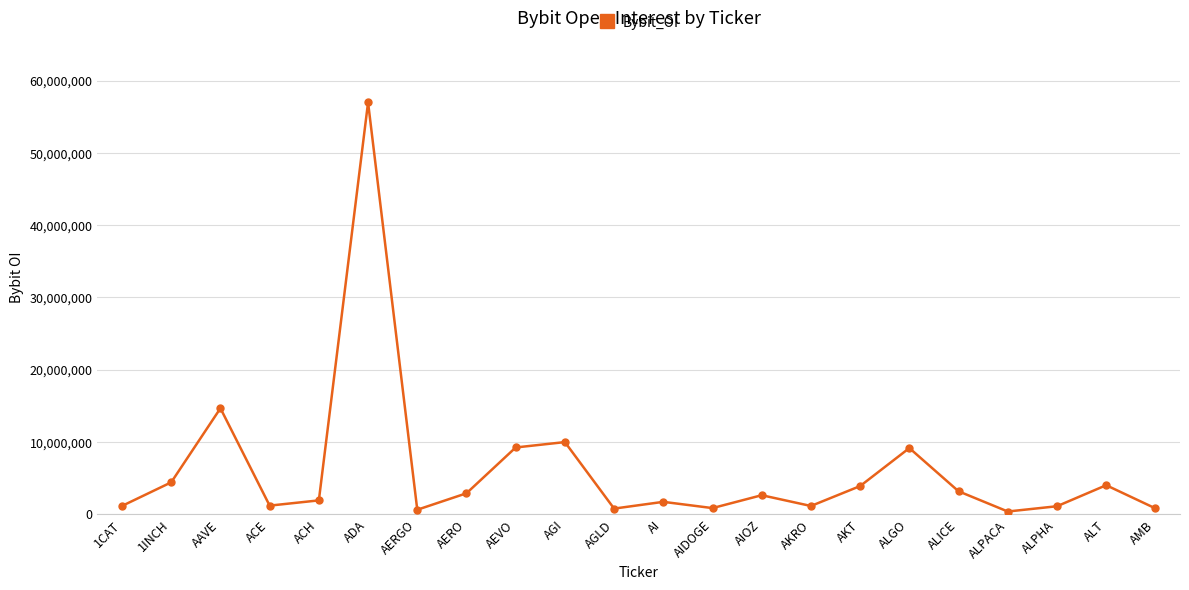

What is the minimum value shown in the chart?

374134